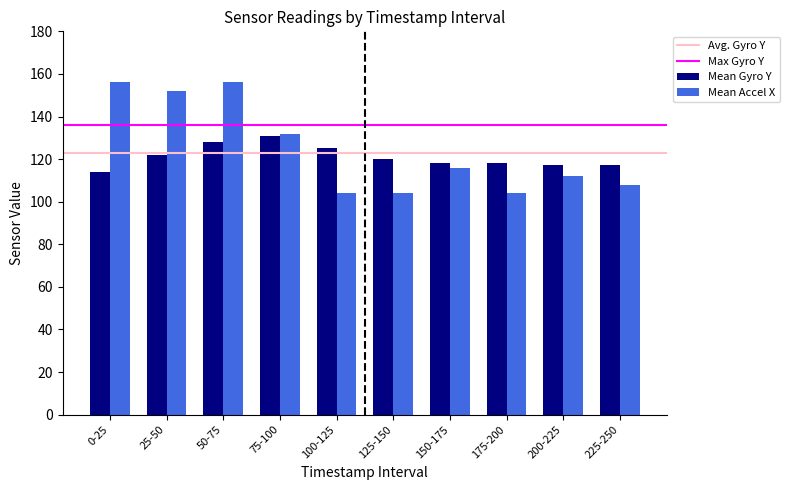

How many bars are there in total?

20